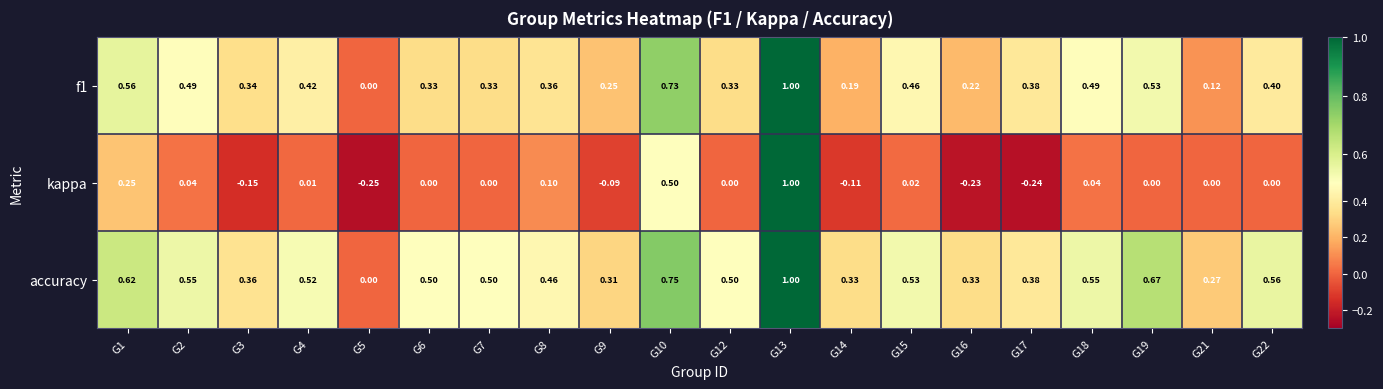

Which series changed the most between G1 and G4?

kappa